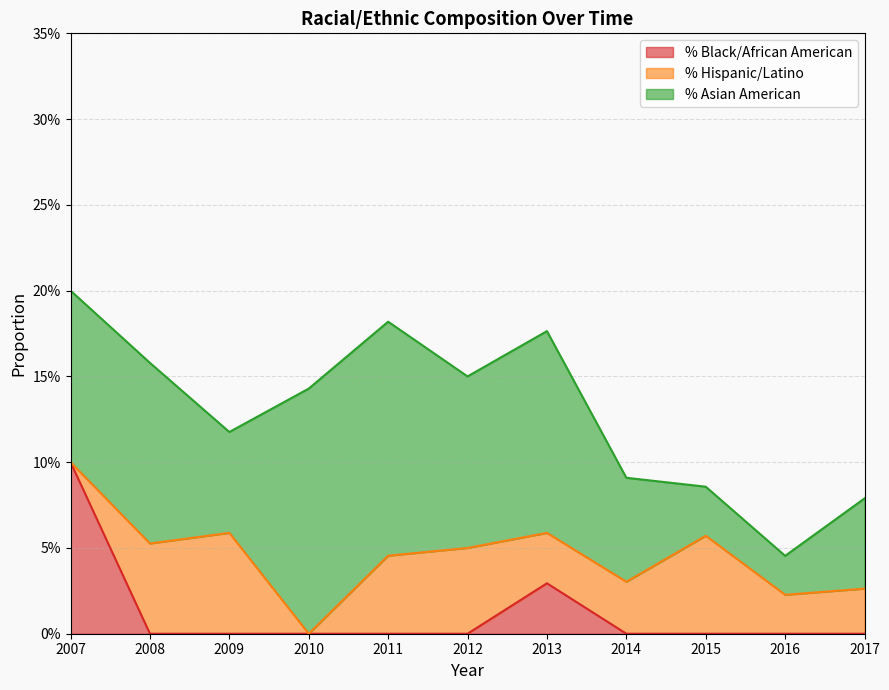

True or false: % Black/African American has a value of 0.0 at 2009.

True